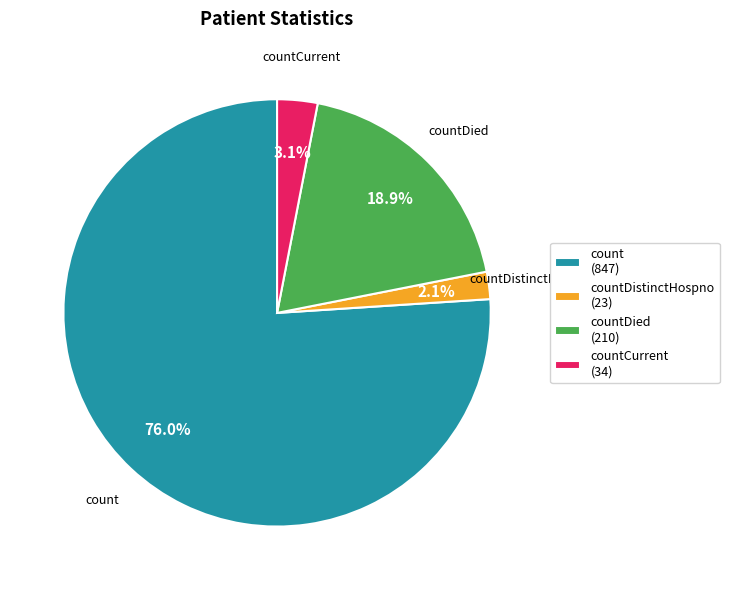

Between countDied (210) and countDistinctHospno (23), which is larger?

countDied (210)